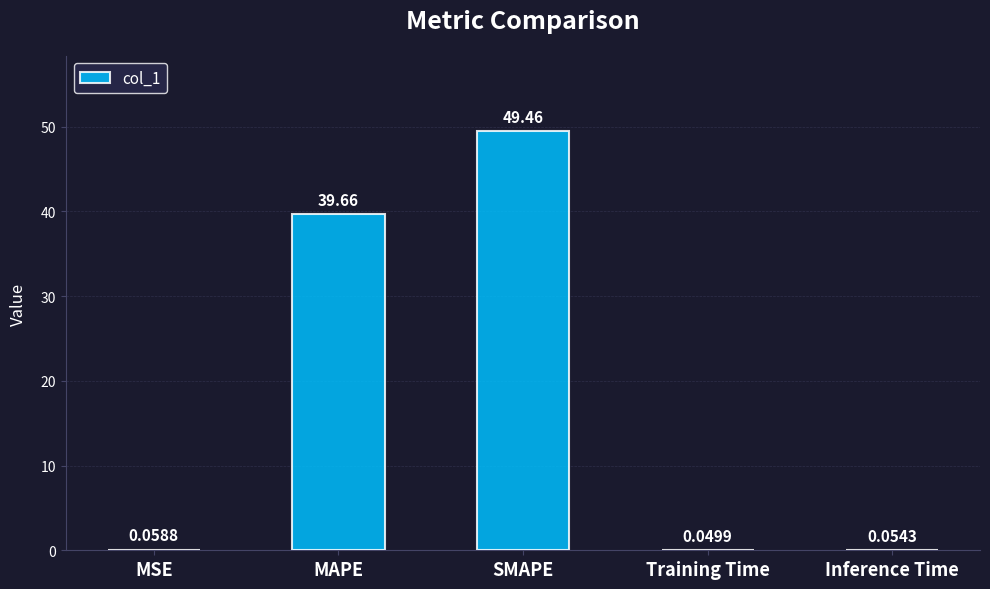

What is the sum of all values?

89.3